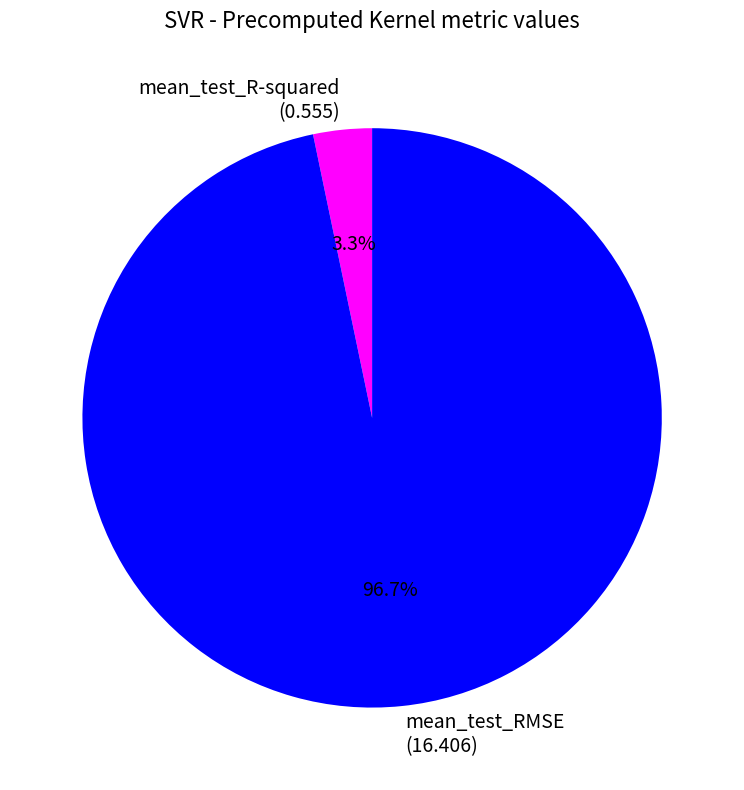

How many segments does this pie chart have?

2